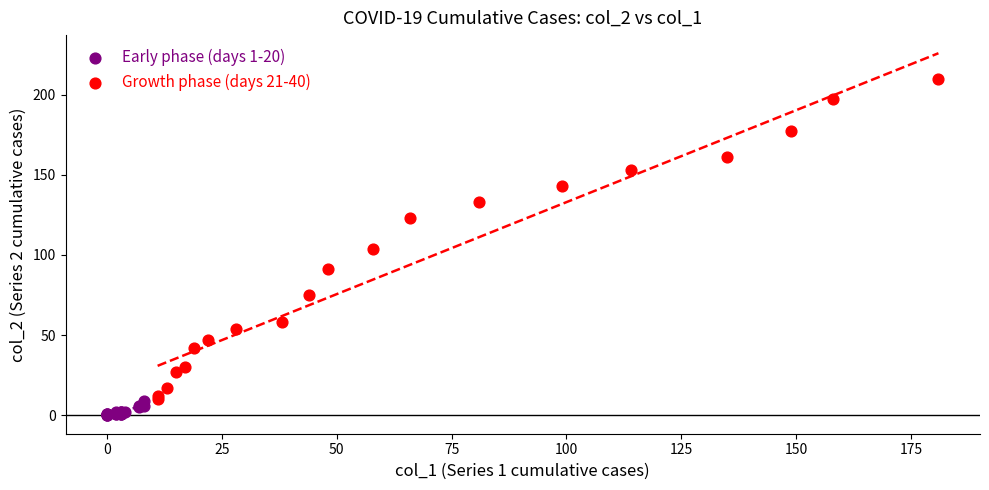

Which series reaches the maximum Y coordinate?

Growth phase (days 21-40)